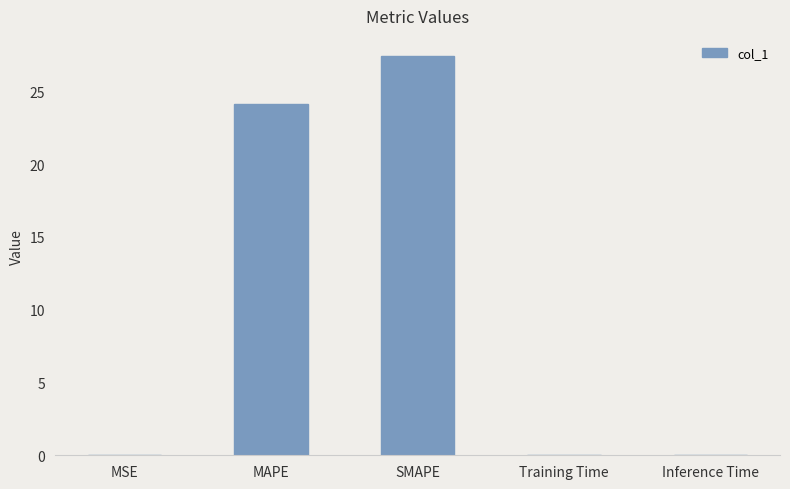

What is the greatest value displayed?

27.4